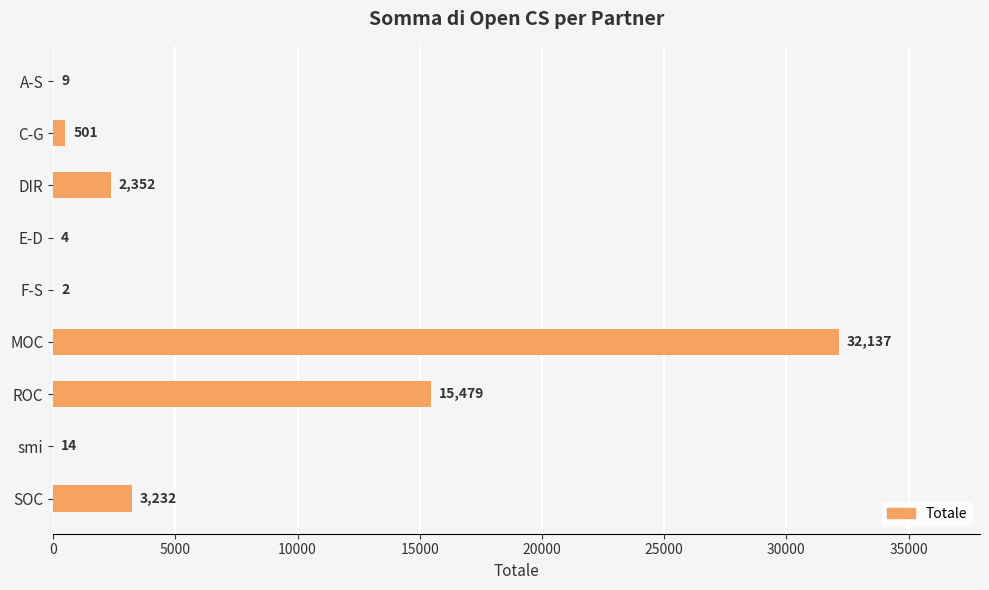

Between A-S and SOC, which is larger?

SOC